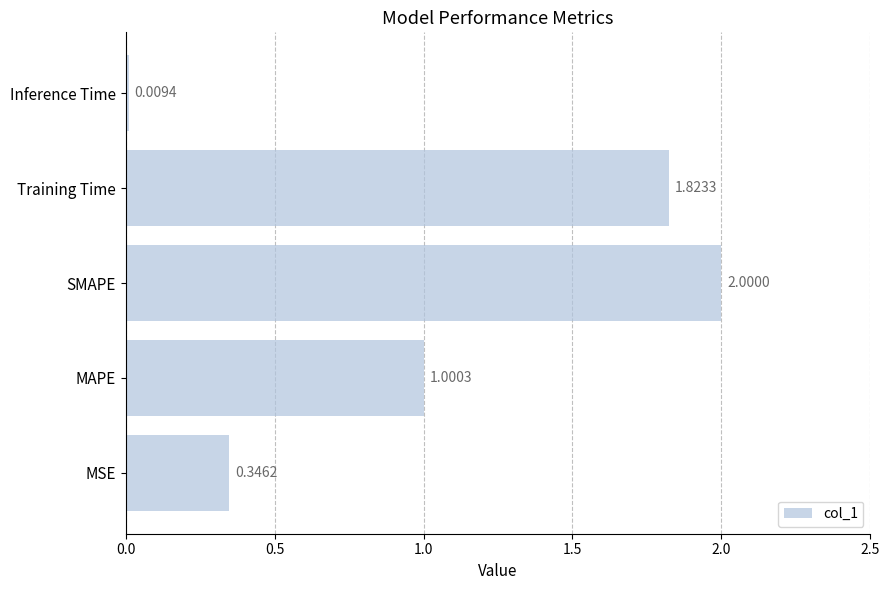

Rank the categories by value from highest to lowest.

SMAPE, Training Time, MAPE, MSE, Inference Time